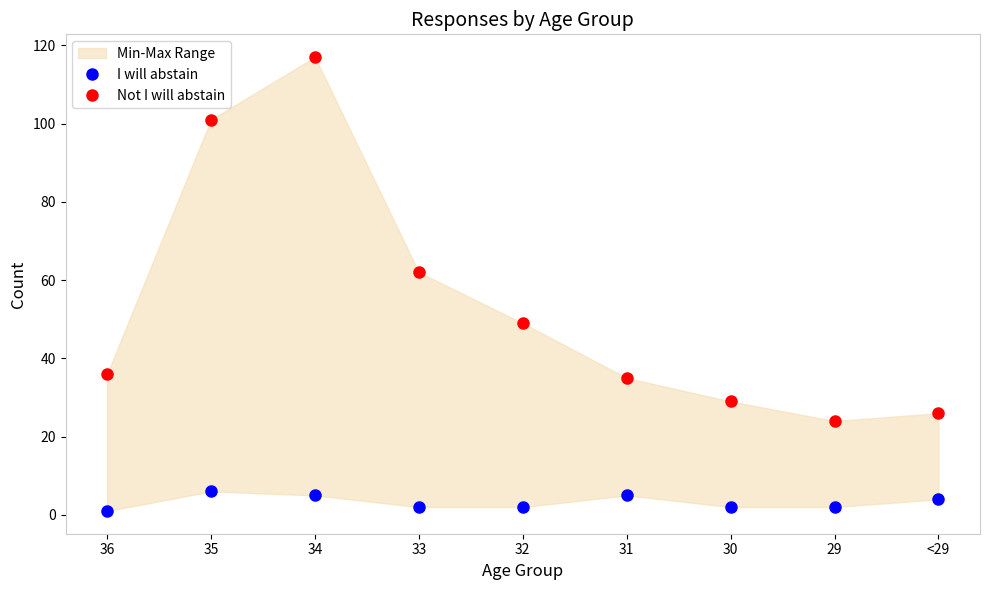

What is the difference between the second highest and minimum values in the Not I will abstain series?

77